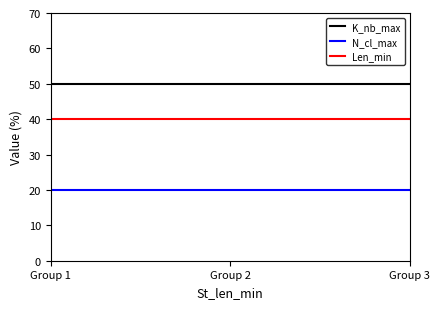

Does the chart display data point markers on the line(s)?

No